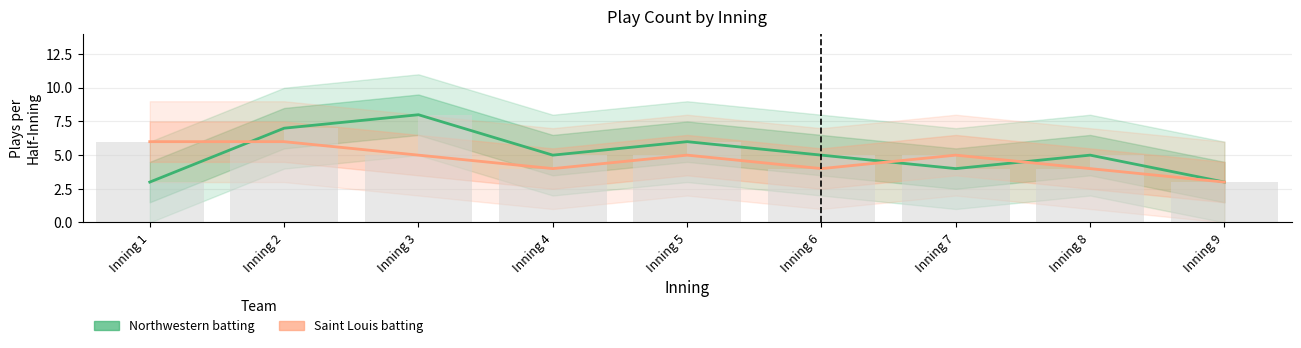

What is the difference between the Saint Louis batting values at Inning 9 and Inning 6?

1